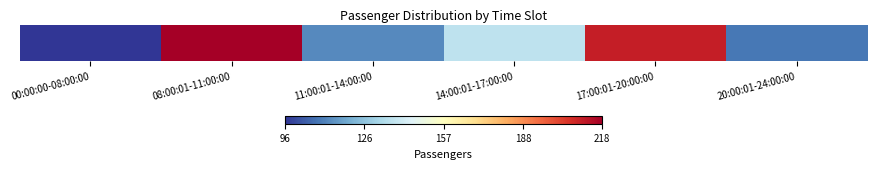

True or false: the data shows 210 at 17:00:01-20:00:00.

True